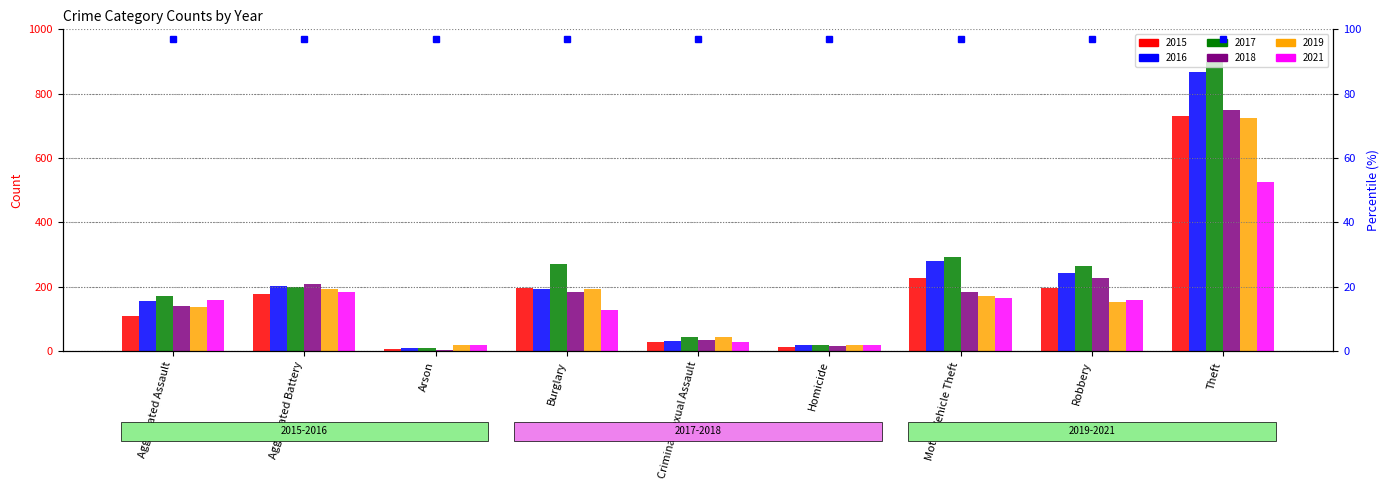

Reading left to right, what are all the values shown in this chart?

2015: Aggravated Assault=108	Aggravated Battery=178	Arson=6	Burglary=196	Criminal Sexual Assault=28	Homicide=12	Motor Vehicle Theft=226	Robbery=197	Theft=732
2016: Aggravated Assault=155	Aggravated Battery=203	Arson=11	Burglary=194	Criminal Sexual Assault=32	Homicide=18	Motor Vehicle Theft=280	Robbery=244	Theft=867
2017: Aggravated Assault=171	Aggravated Battery=200	Arson=9	Burglary=272	Criminal Sexual Assault=43	Homicide=20	Motor Vehicle Theft=292	Robbery=265	Theft=899
2018: Aggravated Assault=139	Aggravated Battery=208	Arson=4	Burglary=183	Criminal Sexual Assault=35	Homicide=15	Motor Vehicle Theft=184	Robbery=227	Theft=750
2019: Aggravated Assault=136	Aggravated Battery=193	Arson=19	Burglary=192	Criminal Sexual Assault=45	Homicide=18	Motor Vehicle Theft=171	Robbery=153	Theft=723
2021: Aggravated Assault=158	Aggravated Battery=183	Arson=19	Burglary=128	Criminal Sexual Assault=27	Homicide=20	Motor Vehicle Theft=165	Robbery=160	Theft=527